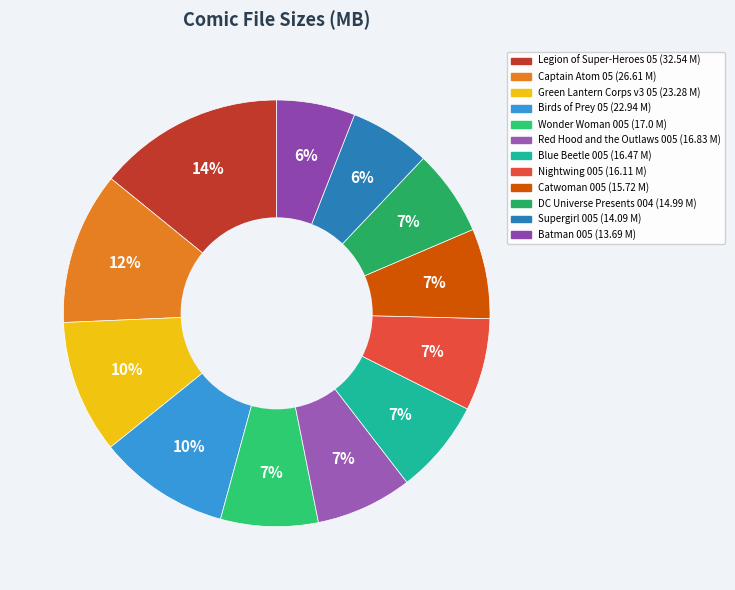

What is the smallest slice in the pie chart?

Batman 005